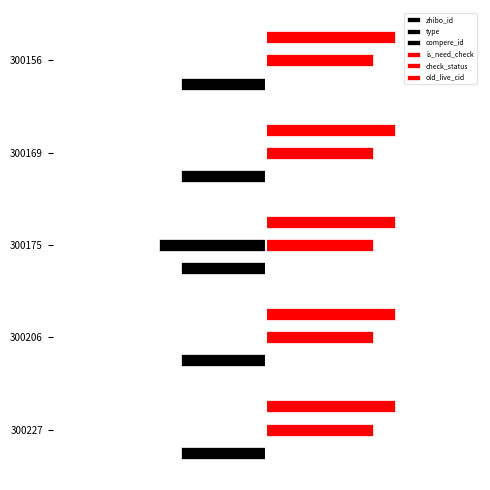

What are all the series names shown in the legend?

zhibo_id, type, compere_id, is_need_check, check_status, old_live_cid